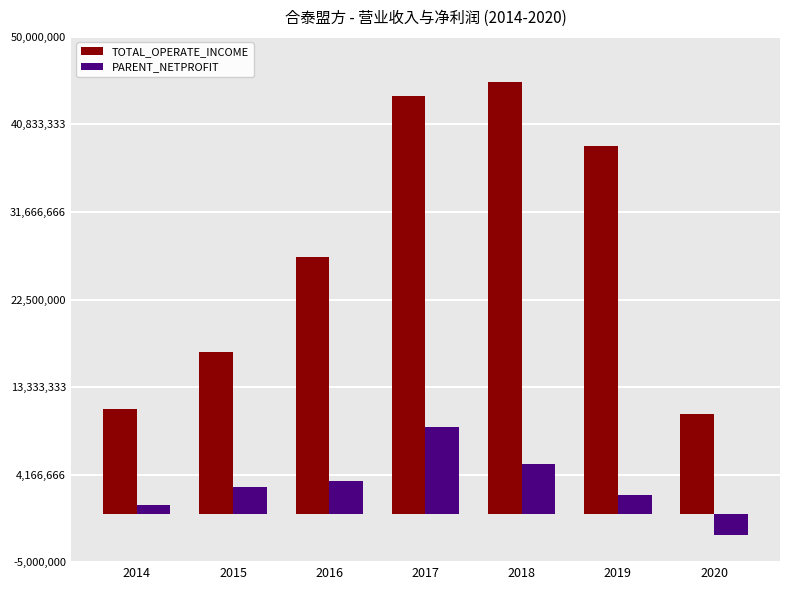

True or false: TOTAL_OPERATE_INCOME has a value of 66054466.2 at 2017.

False